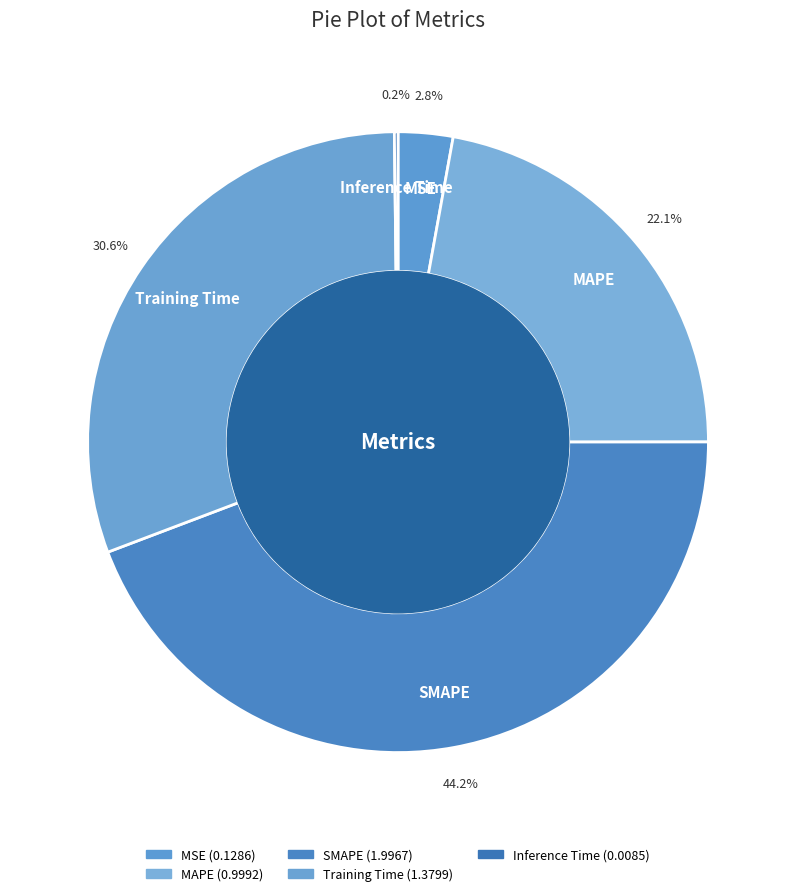

What percentage is the SMAPE slice, to the nearest percent?

44%